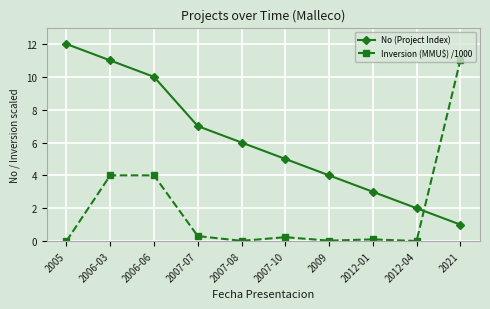

After their last crossing, which series has the higher values: No (Project Index) or Inversion (MMU$) /1000?

Inversion (MMU$) /1000